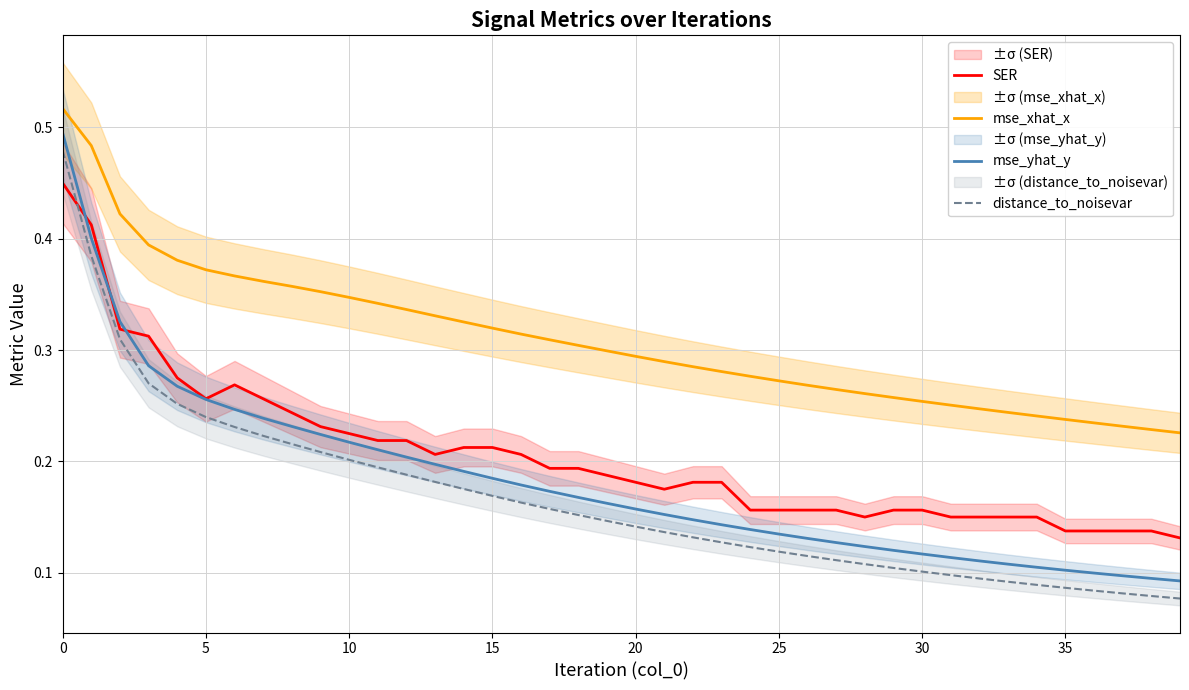

What is the maximum value shown in the chart?

0.5